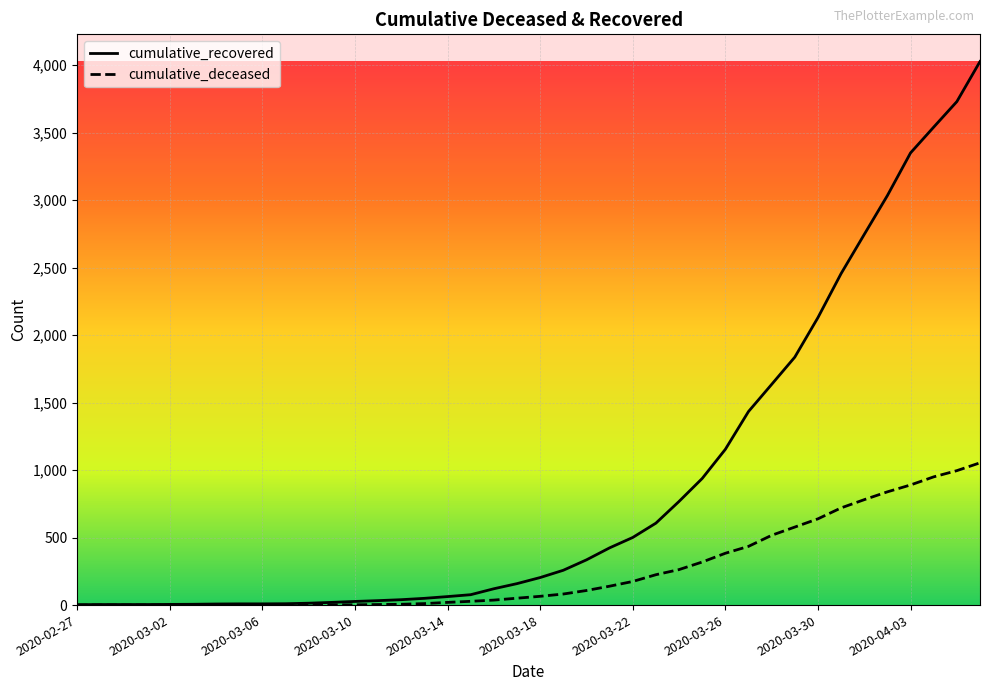

At how many categories does at least one series exceed 101?

22